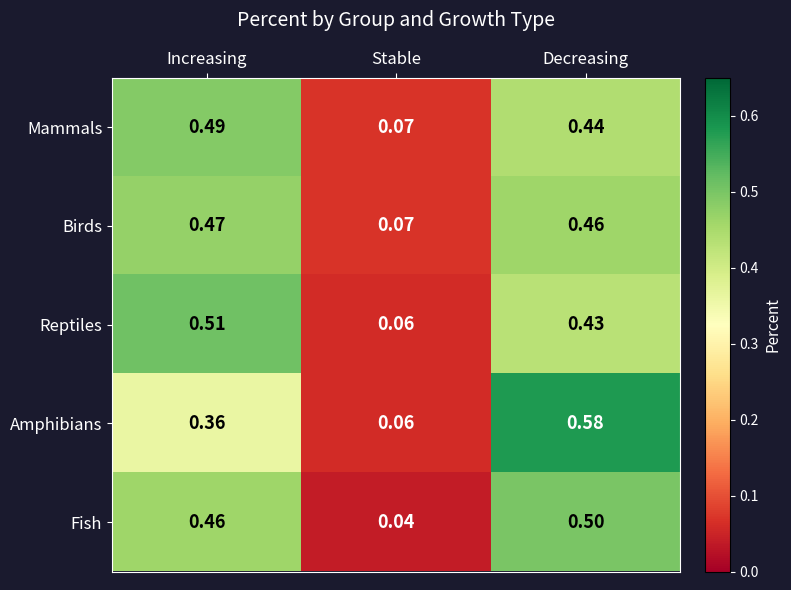

Which series has the largest range (max minus min)?

Amphibians